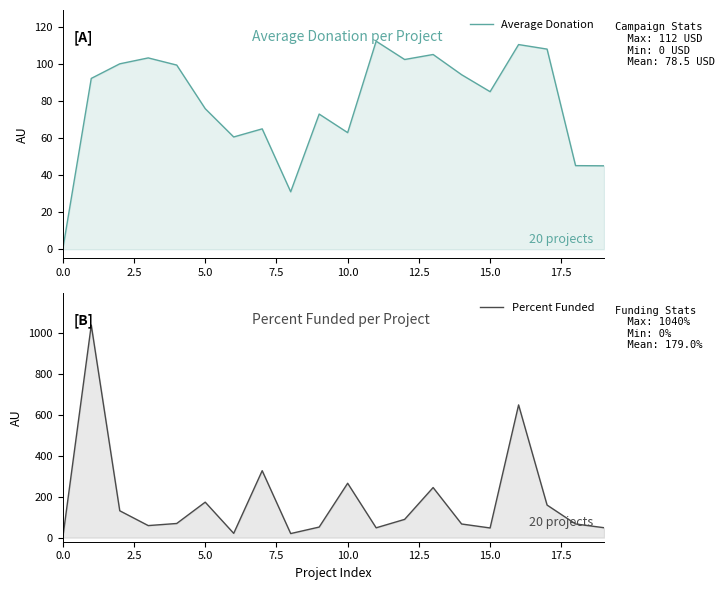

Which series has the widest spread of values?

Percent Funded